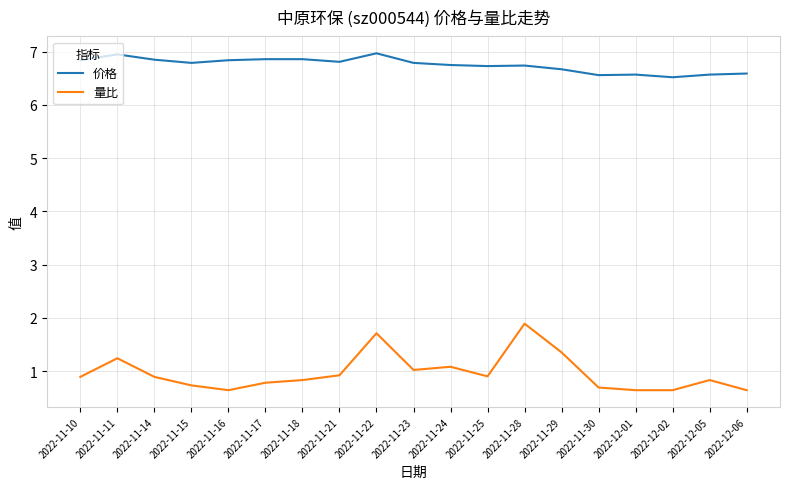

Rank the series by their maximum value, from highest to lowest.

价格, 量比